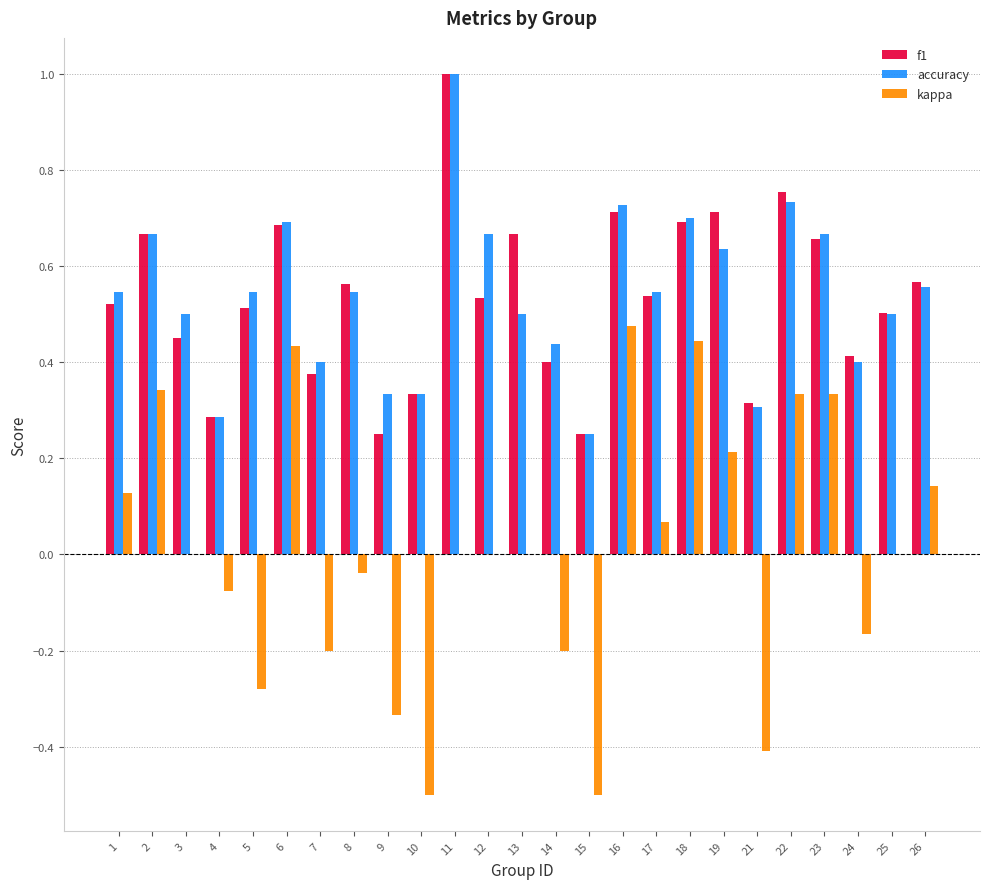

True or false: kappa has a value of 0.0 at 12.

True